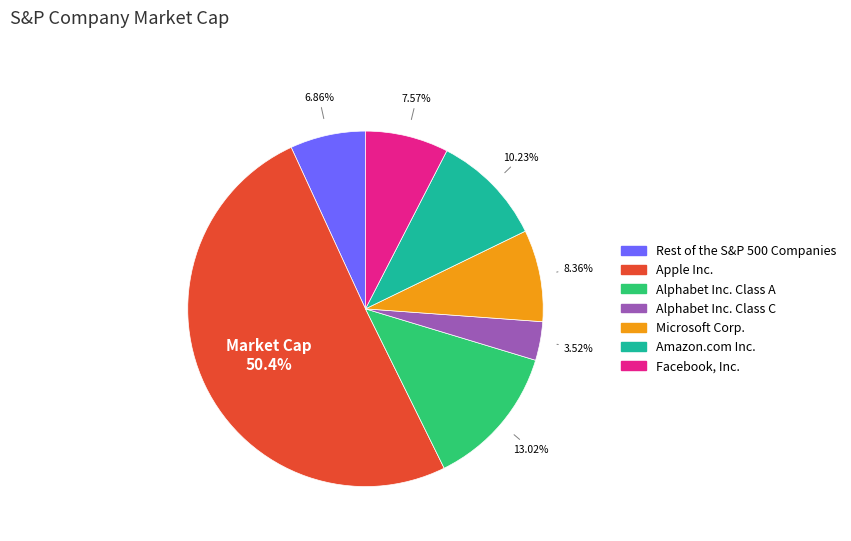

Which category has the biggest portion of the pie?

Apple Inc.